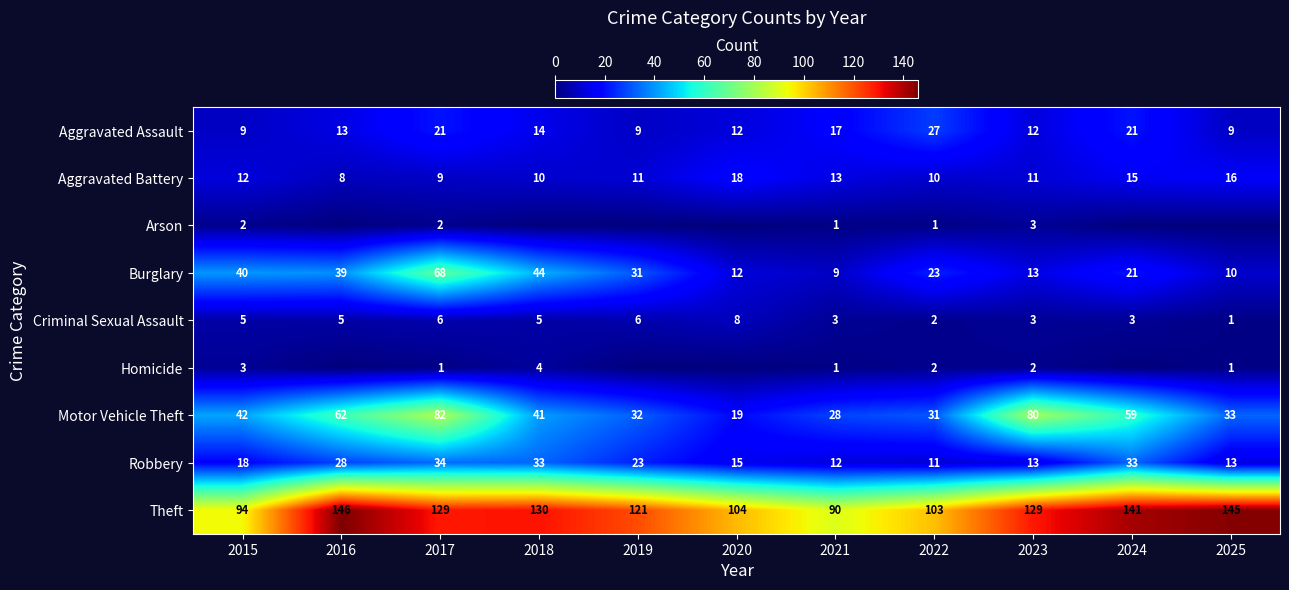

How many distinct data groups are displayed?

9